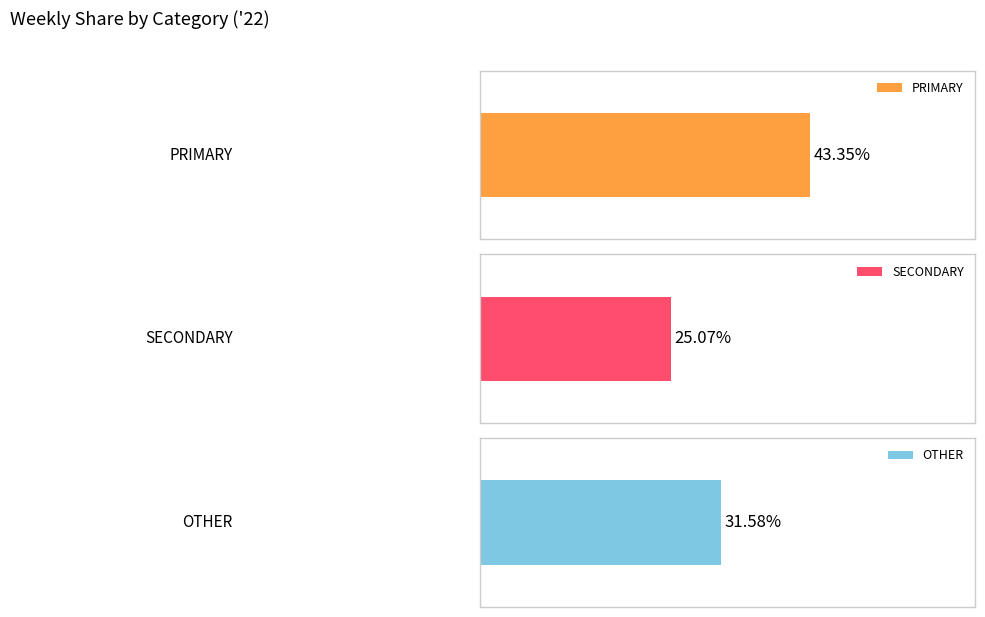

Rank the series by their average value, from highest to lowest.

PRIMARY, OTHER, SECONDARY